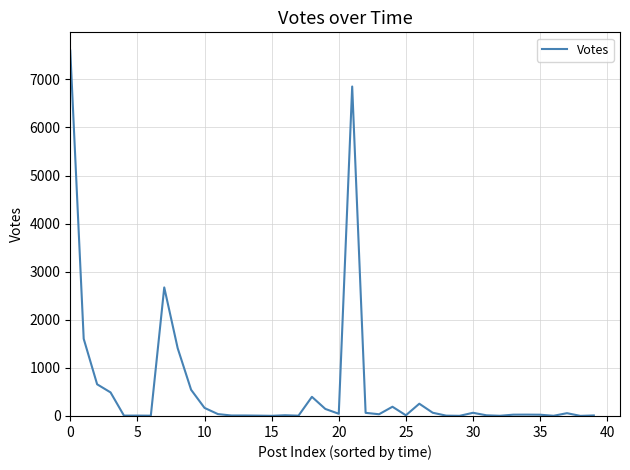

What is the difference between the maximum and second lowest values?

7596